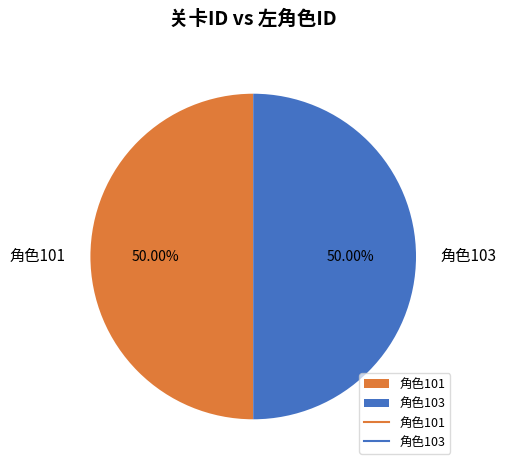

What is the ratio of the value at 角色103 to the value at 角色101?

1.0